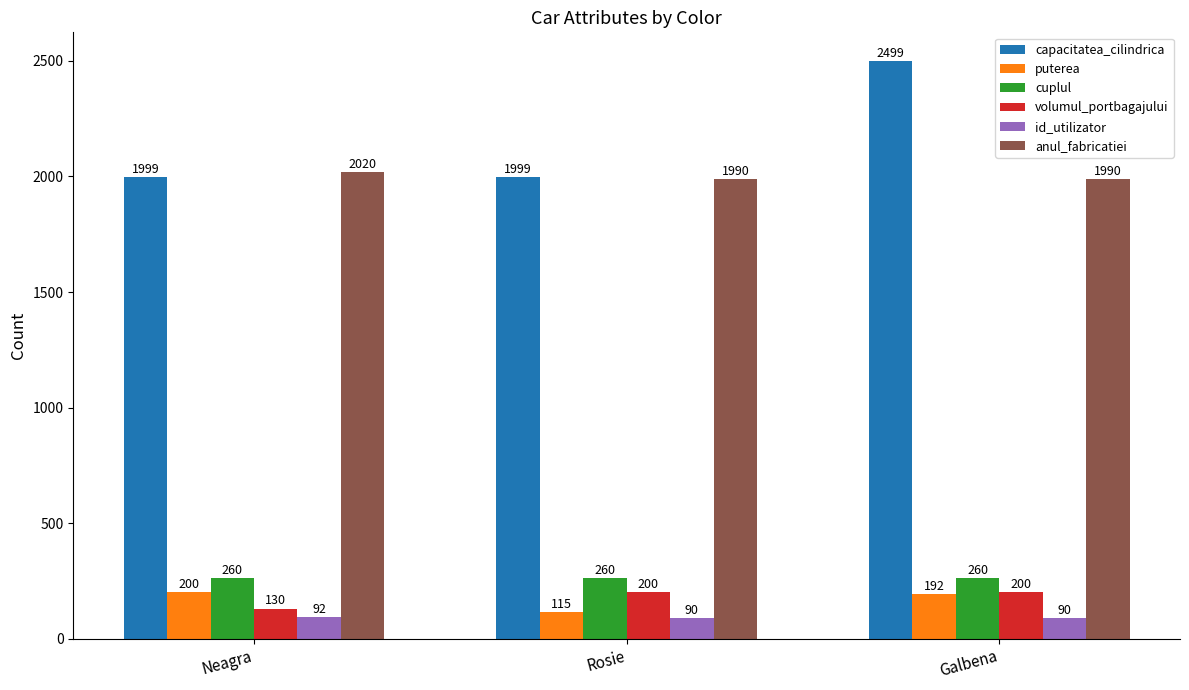

At Rosie, list the series in order from smallest to largest.

id_utilizator, puterea, volumul_portbagajului, cuplul, anul_fabricatiei, capacitatea_cilindrica